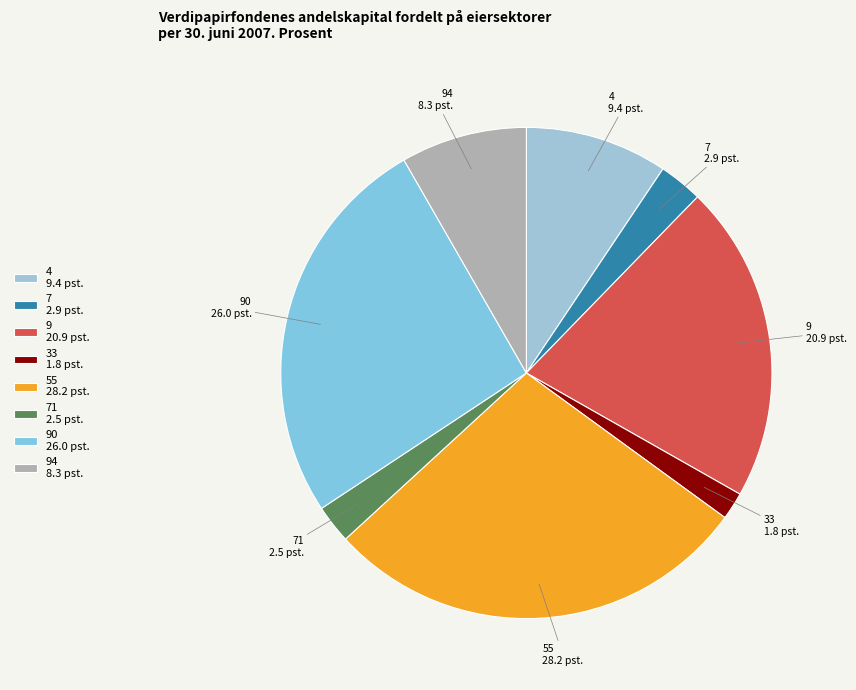

Is there a majority slice in this chart?

No